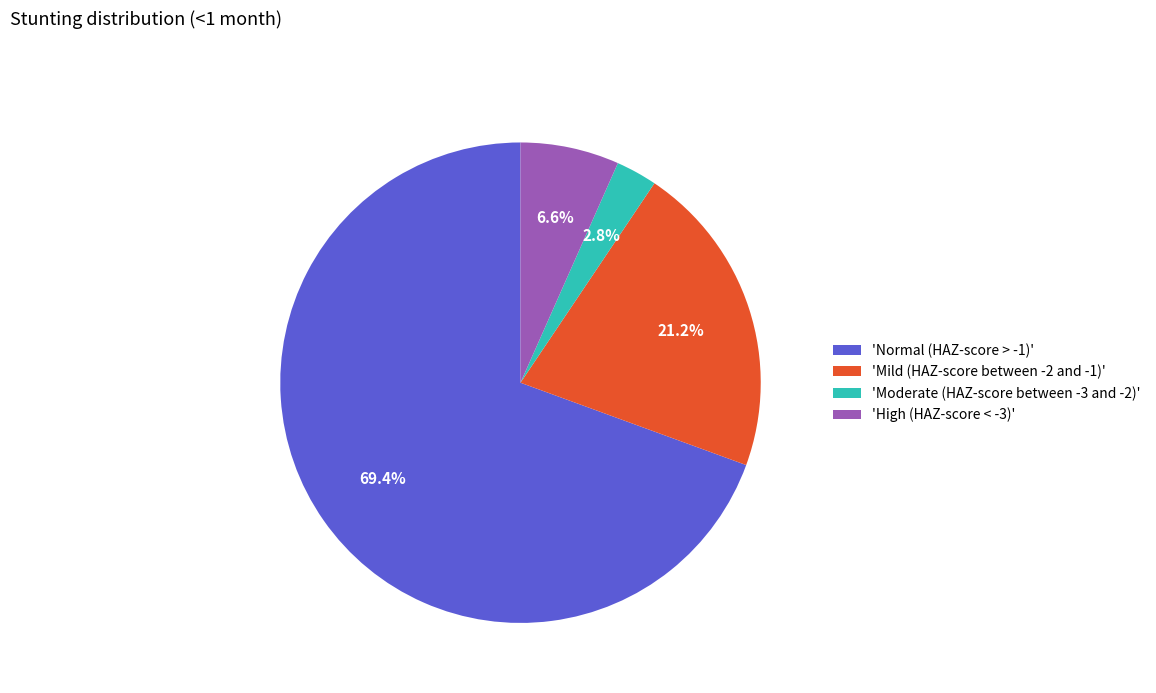

How many segments does this pie chart have?

4